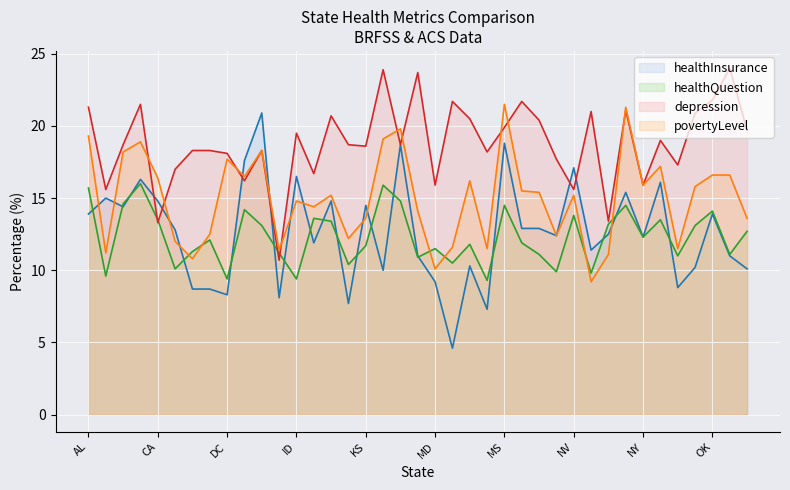

At which category is the sum across all series the highest?

MS